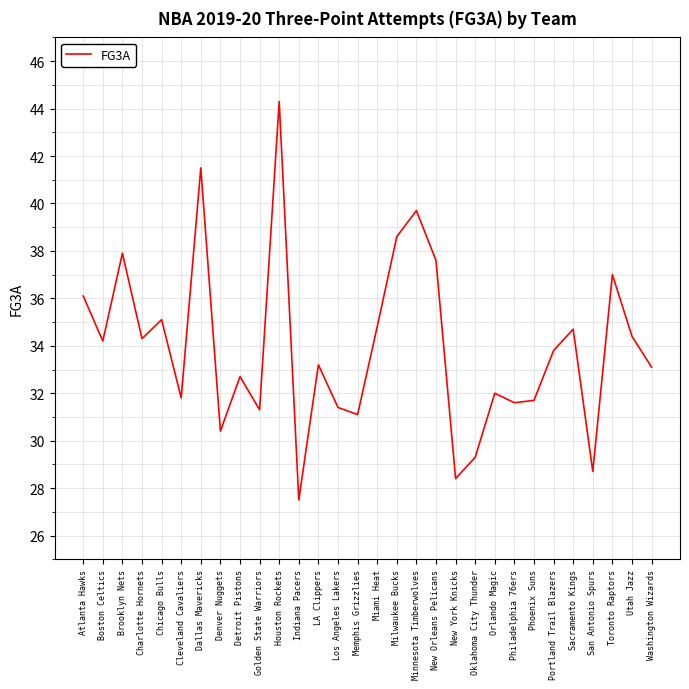

How many interior local peaks (higher than both neighbors) does the data have?

10